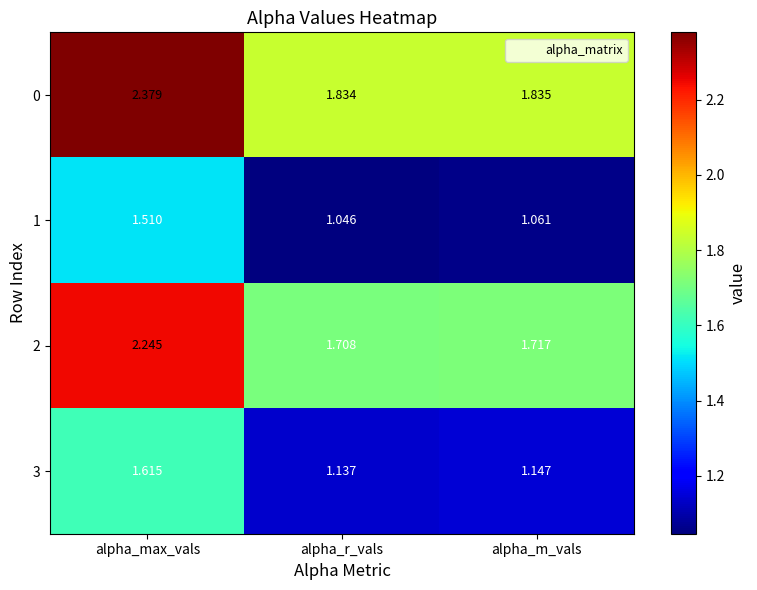

At which label is 3 closest to 1?

alpha_r_vals